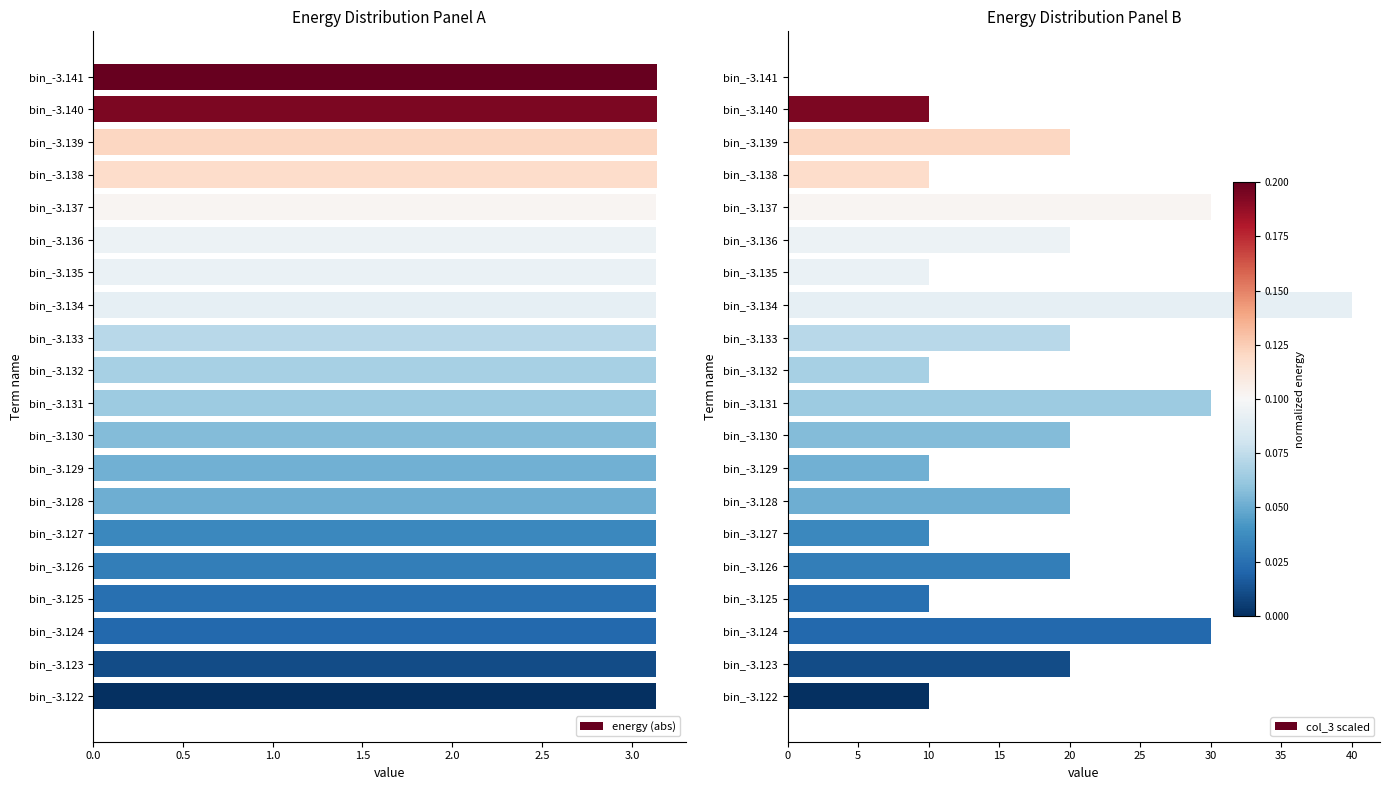

What is the value of the col_3 scaled bar at the 9th from the left?

20.0